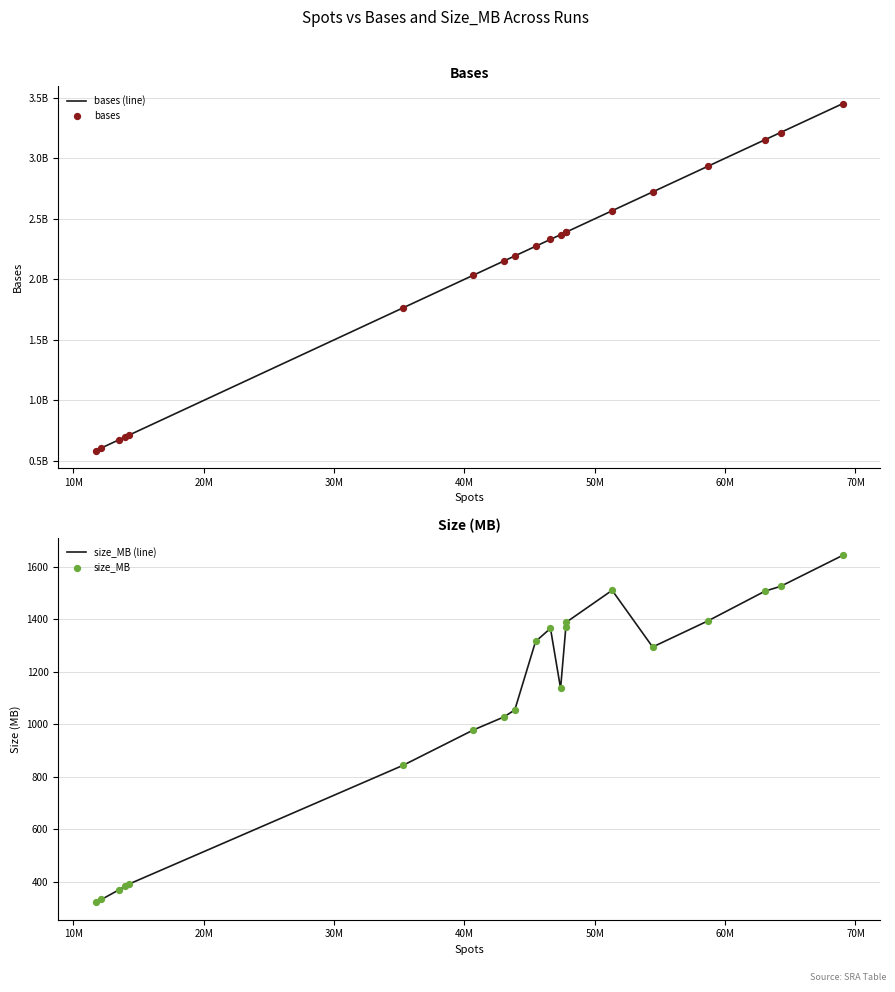

What are all the series names shown in the legend?

bases (line), bases, size_MB (line), size_MB